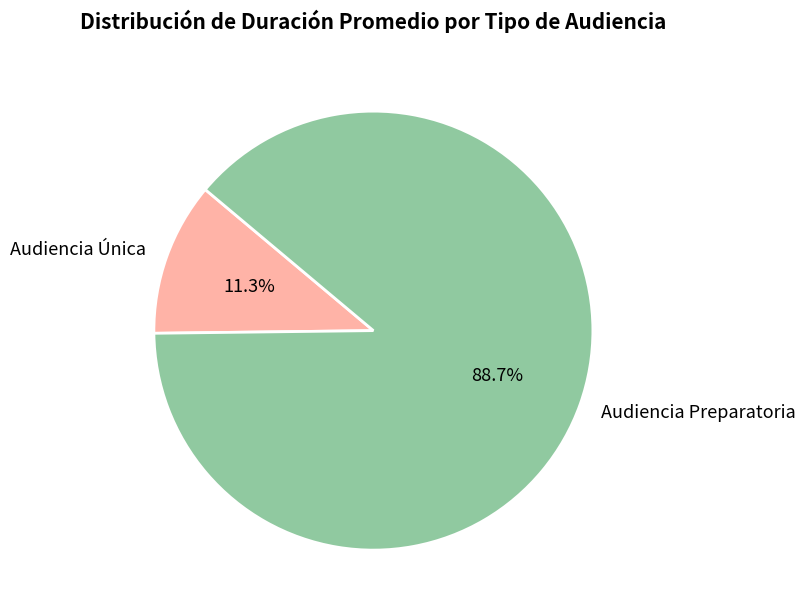

To the nearest percent, what is the combined percentage of Audiencia Única and Audiencia Preparatoria?

100%